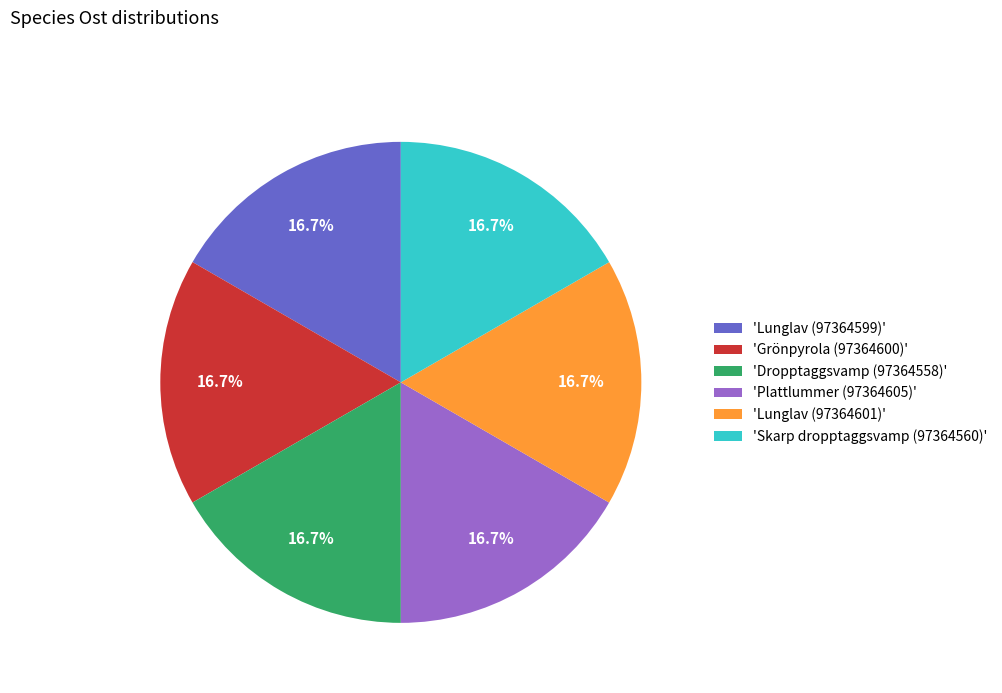

Is there a majority slice in this chart?

No